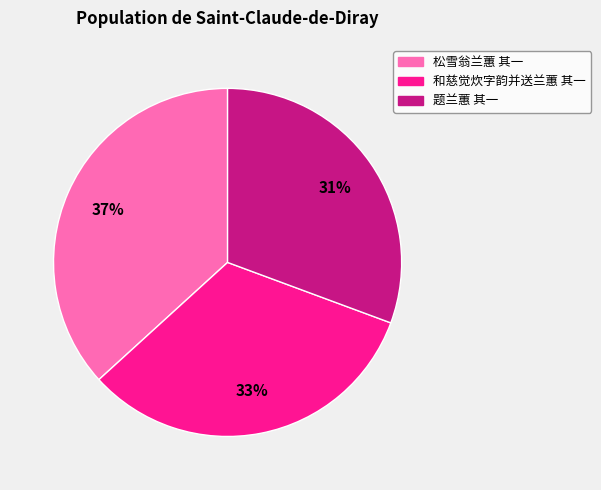

To the nearest percent, what percentage of the pie is 题兰蕙 其一?

31%